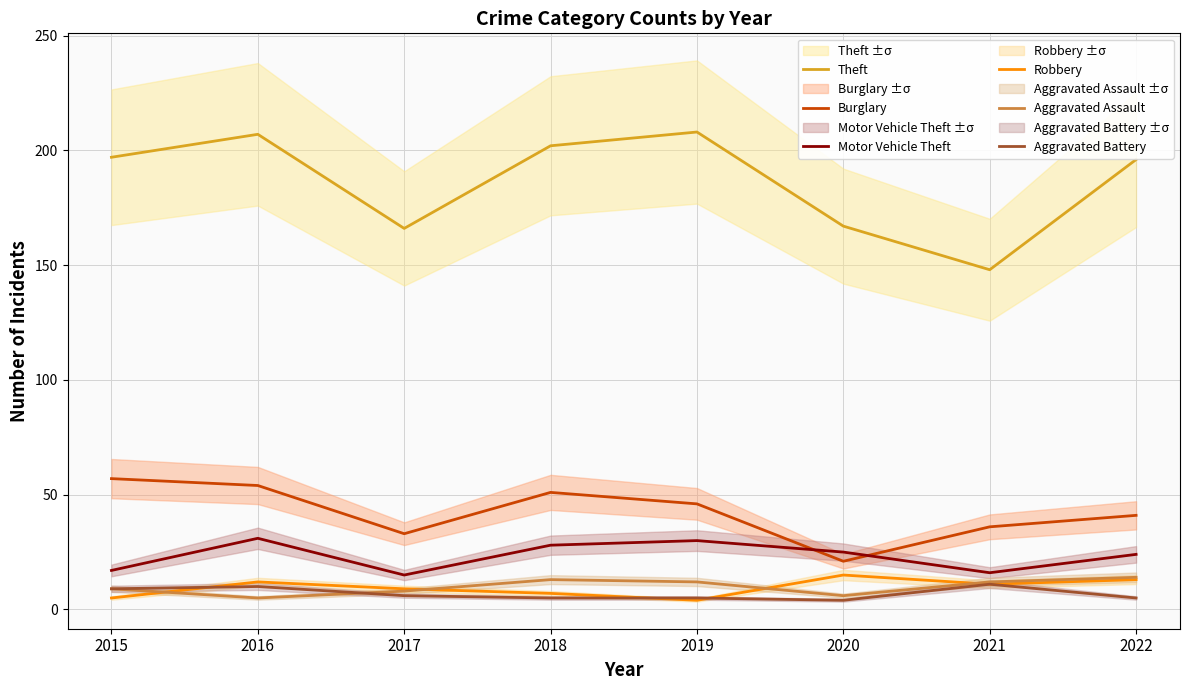

Where does the Theft series first go above 197?

2016